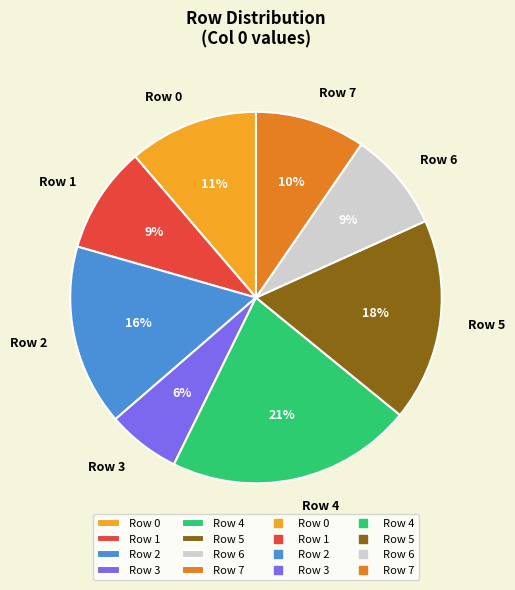

To the nearest percent, what percentage of the pie is Row 3?

6%